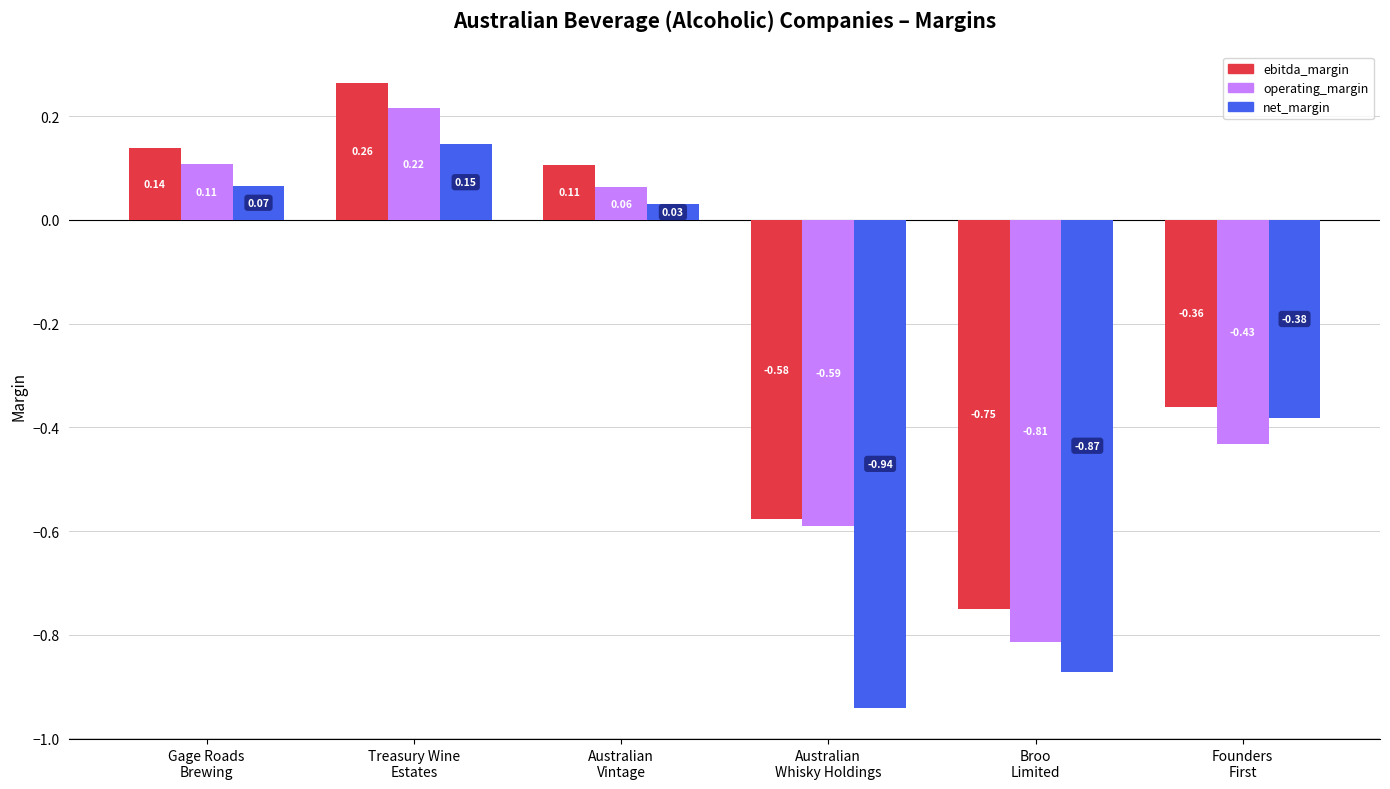

Which category has the lowest value in the operating_margin series?

Broo
Limited